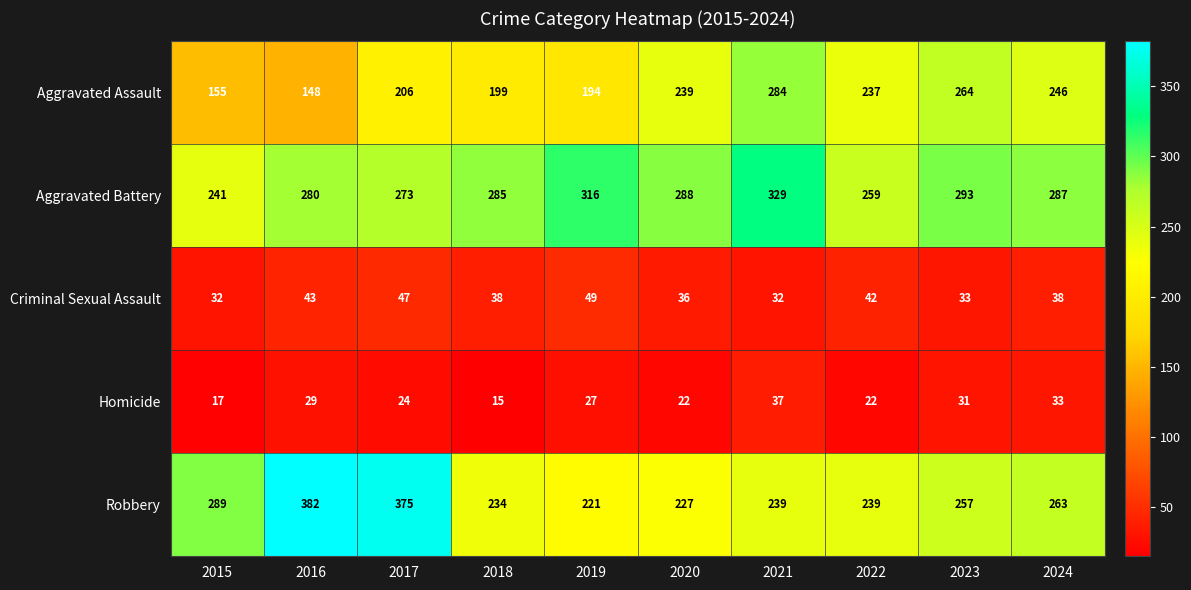

At which category does the chart reach its minimum across all series?

2018